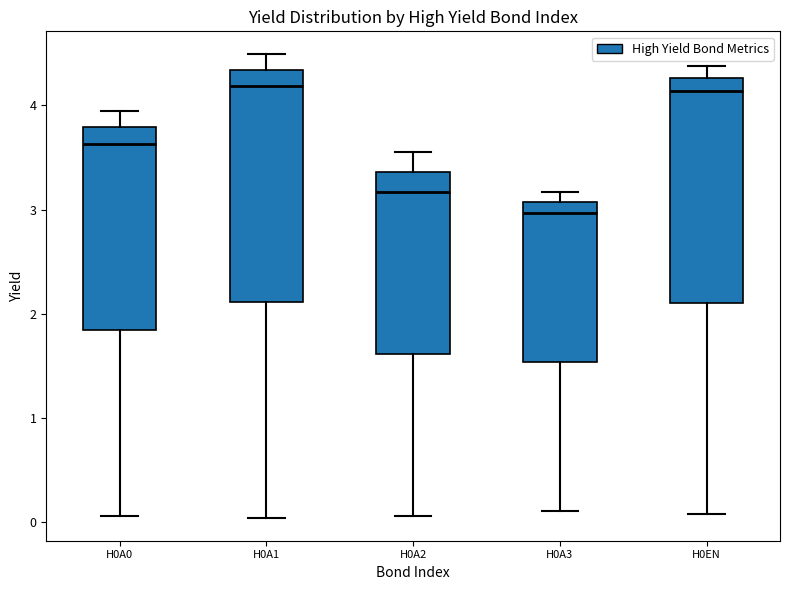

Reading left to right, read every box against the y-axis: the position of its median line, the range the box covers, and the ends of its whiskers. The values are not printed on the chart, so give them approximately, as read against the axis.

H0A0: median 3.6, box 1.8 to 3.8, whiskers 0.1 to 4.0
H0A1: median 4.2, box 2.1 to 4.3, whiskers 0.0 to 4.5
H0A2: median 3.2, box 1.6 to 3.4, whiskers 0.1 to 3.6
H0A3: median 3.0, box 1.5 to 3.1, whiskers 0.1 to 3.2
H0EN: median 4.1, box 2.1 to 4.3, whiskers 0.1 to 4.4